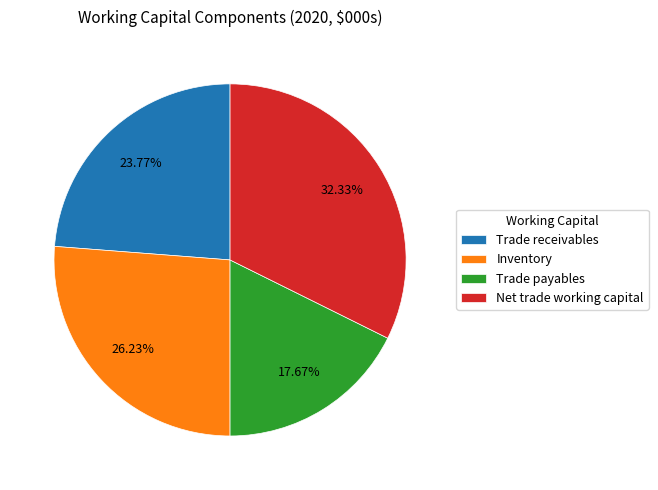

Rank the categories by value from lowest to highest.

Trade payables, Trade receivables, Inventory, Net trade working capital